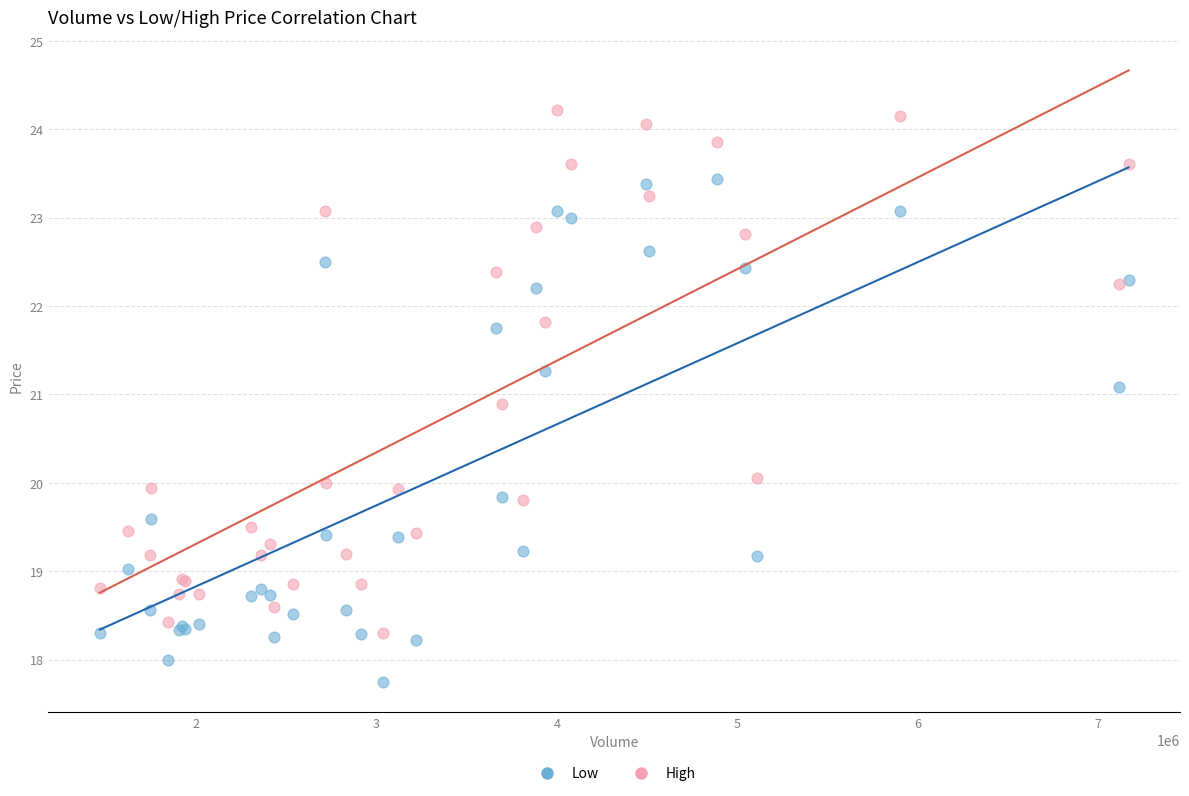

Which series contains the lowest Y value?

Low